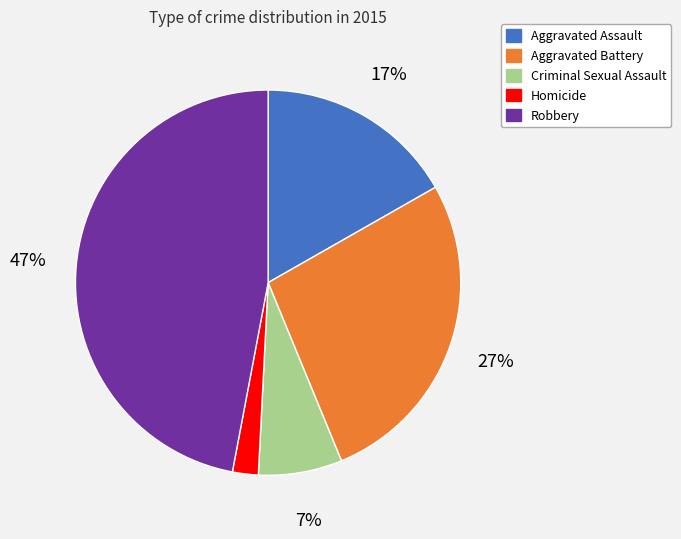

To the nearest percent, what portion does Aggravated Battery represent?

27%